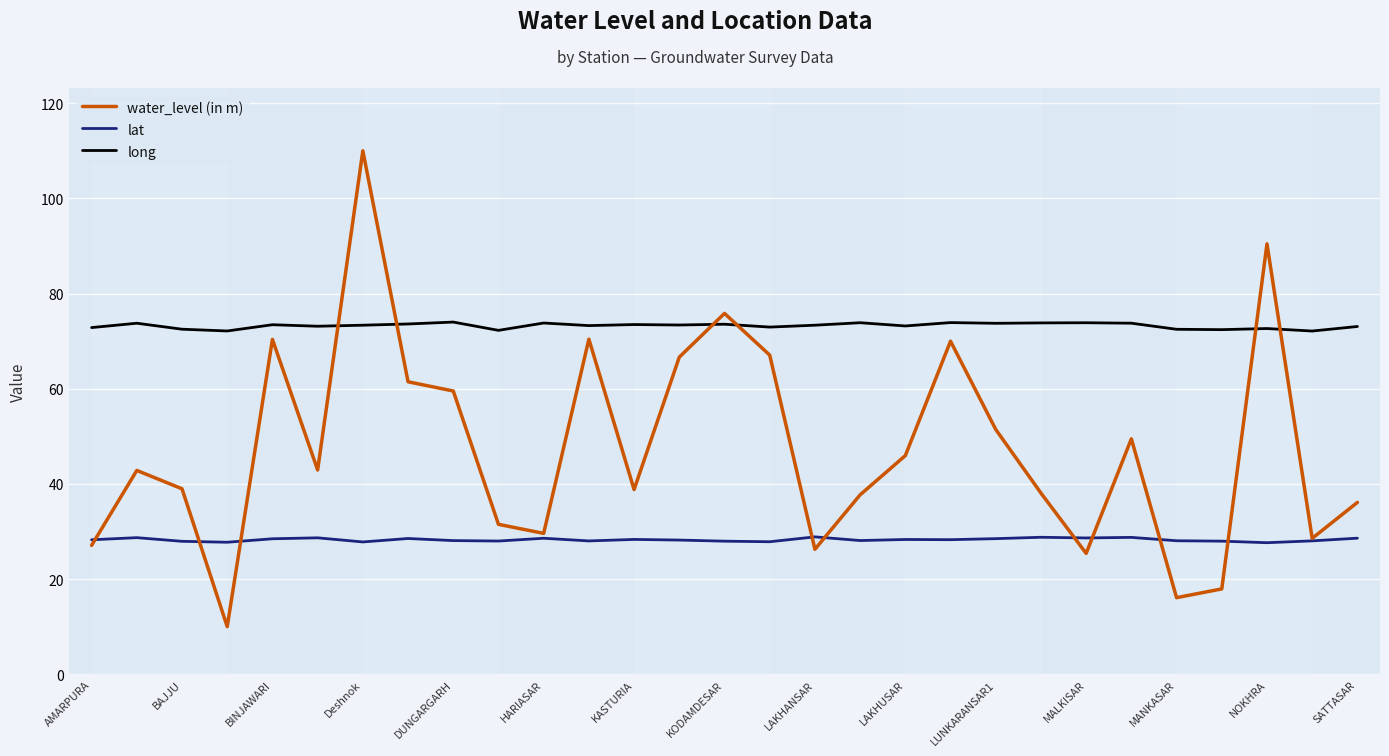

What is the lowest value of the long series?

72.1